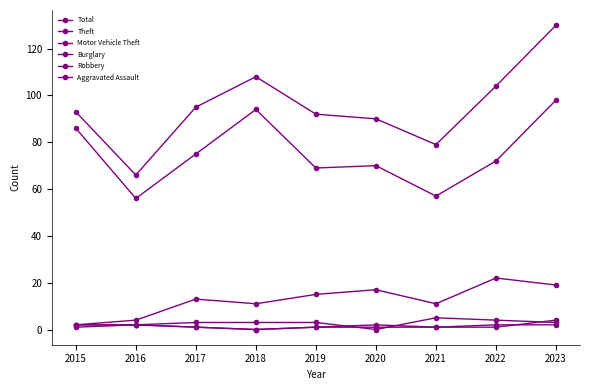

Does the chart display data point markers on the line(s)?

Yes